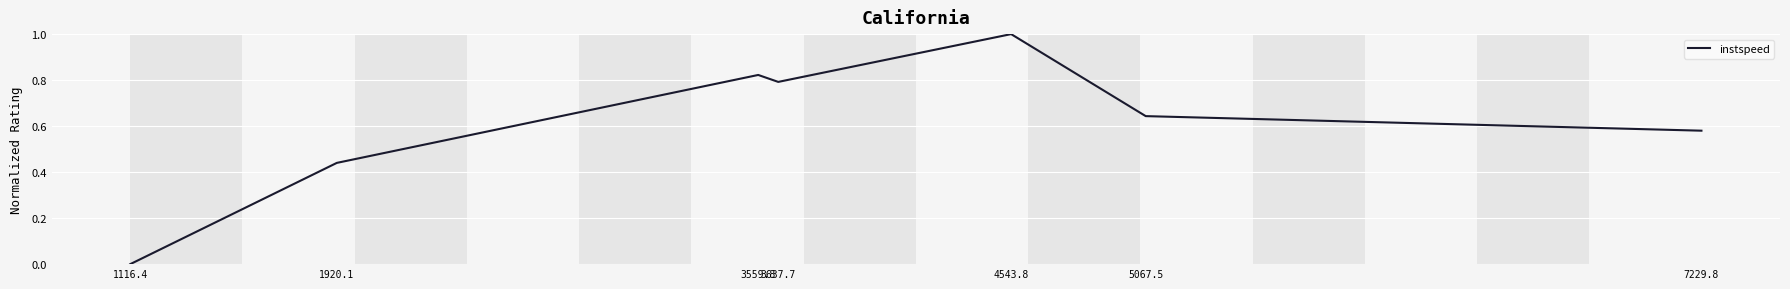

The chart shows a value of 0.0 at 1116.4. True or false?

True